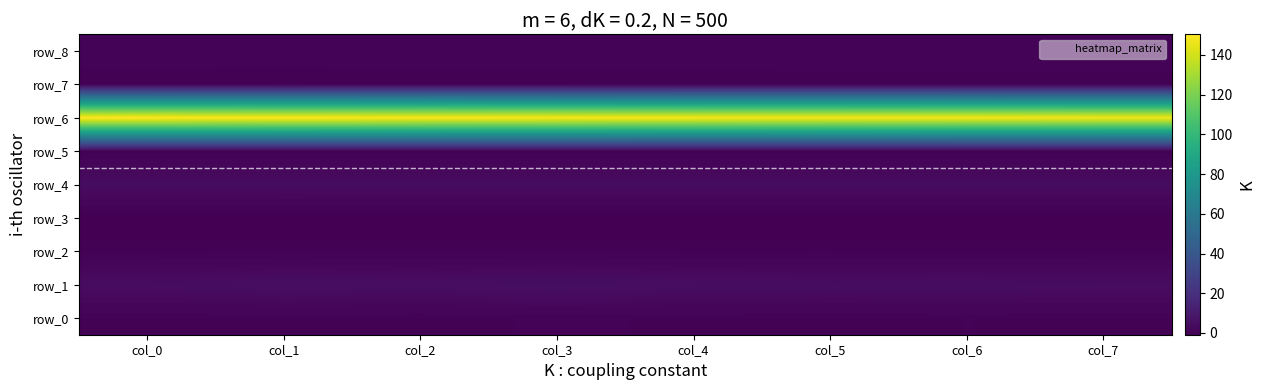

Rank the series by their maximum value, from lowest to highest.

row_3, row_7, row_5, row_2, row_0, row_8, row_4, row_1, row_6